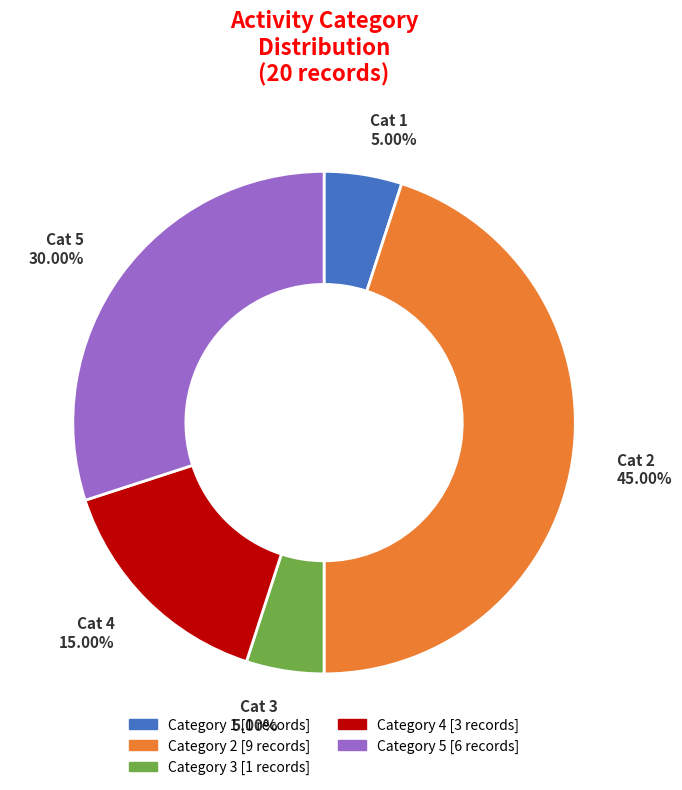

Is there any slice that represents more than half of the pie?

No